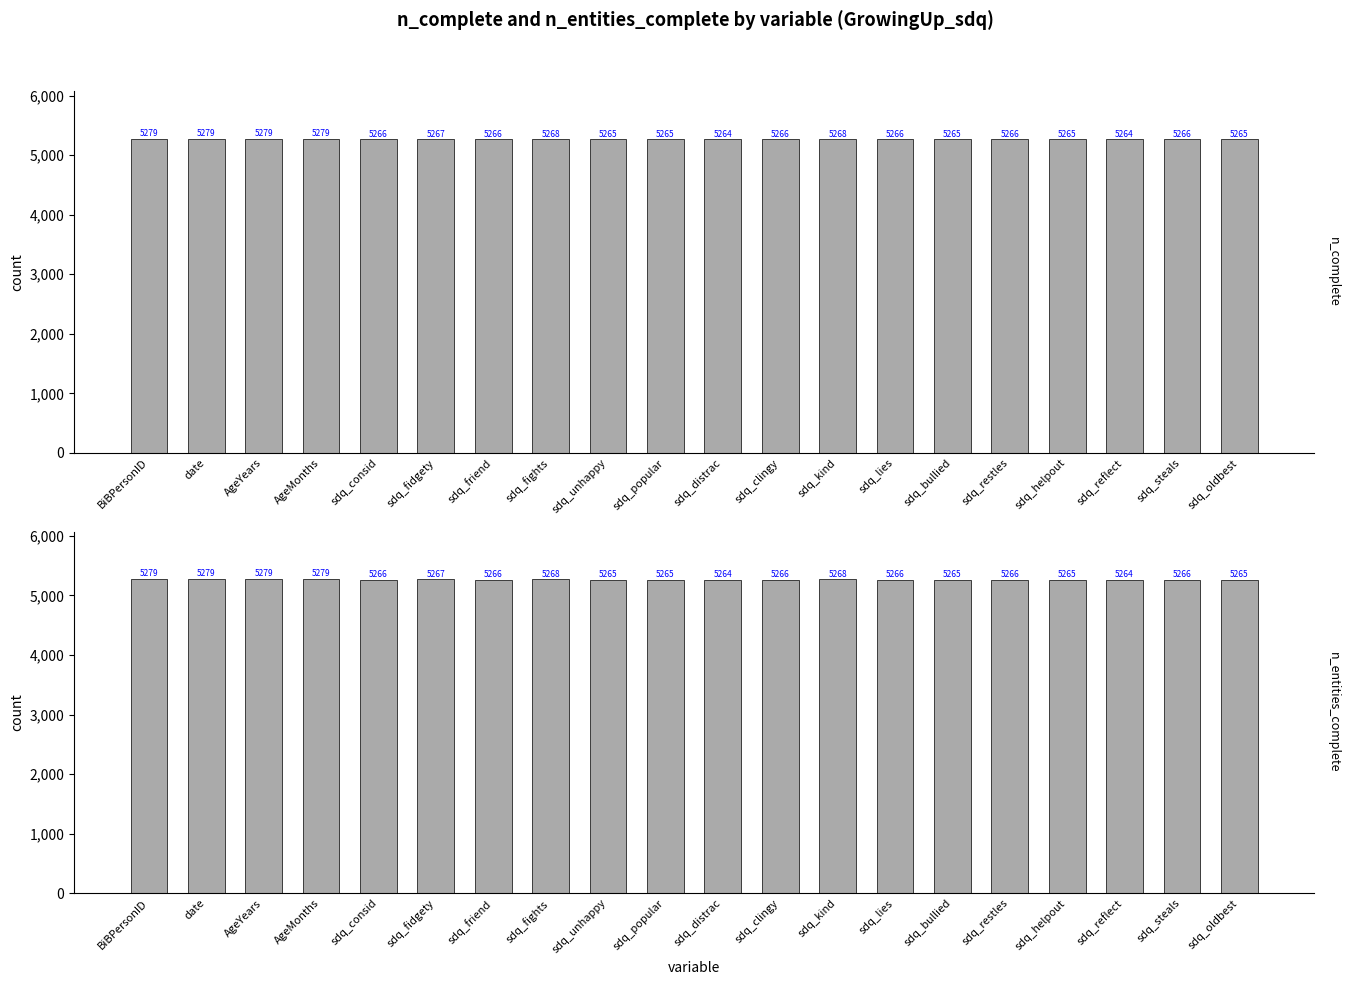

What is the difference between the second highest and minimum values in the n_complete series?

15